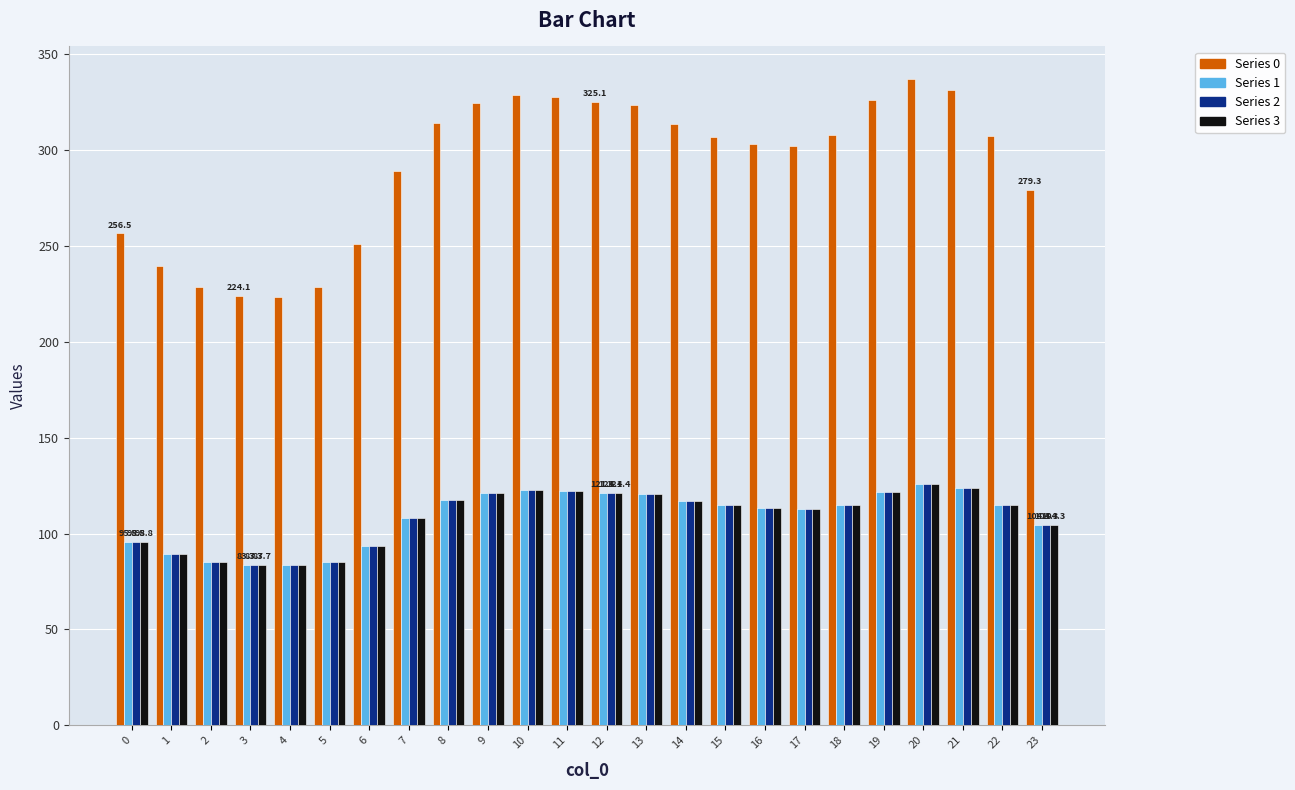

What is the minimum value shown in the chart?

83.4